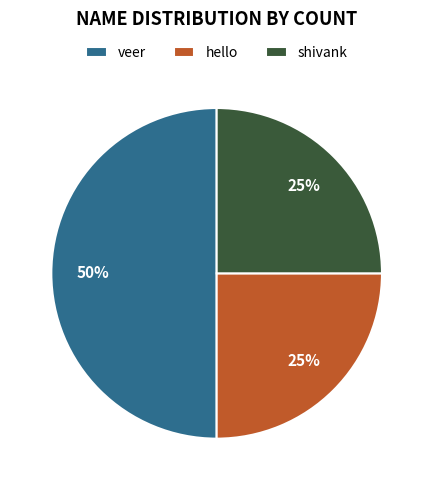

Approximately how many times larger is the value at shivank compared to hello?

1.0